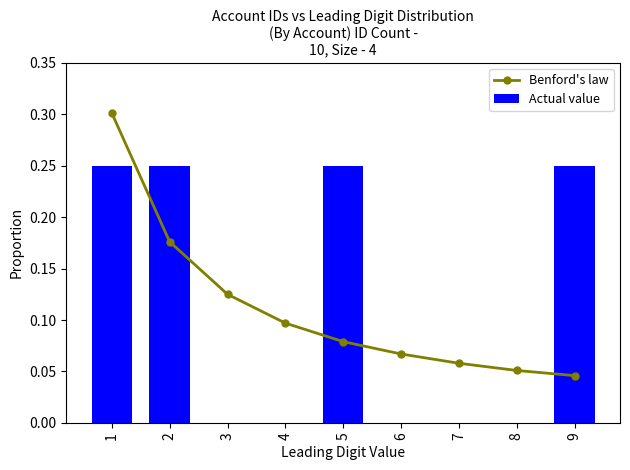

Is the value of Benford's law at 2 greater than the value of Actual value at 5?

No